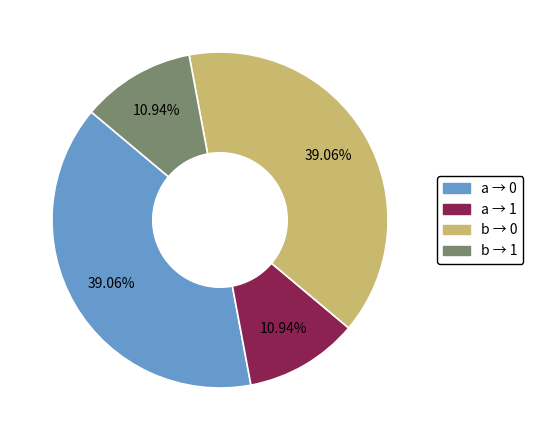

Is there a majority slice in this chart?

No